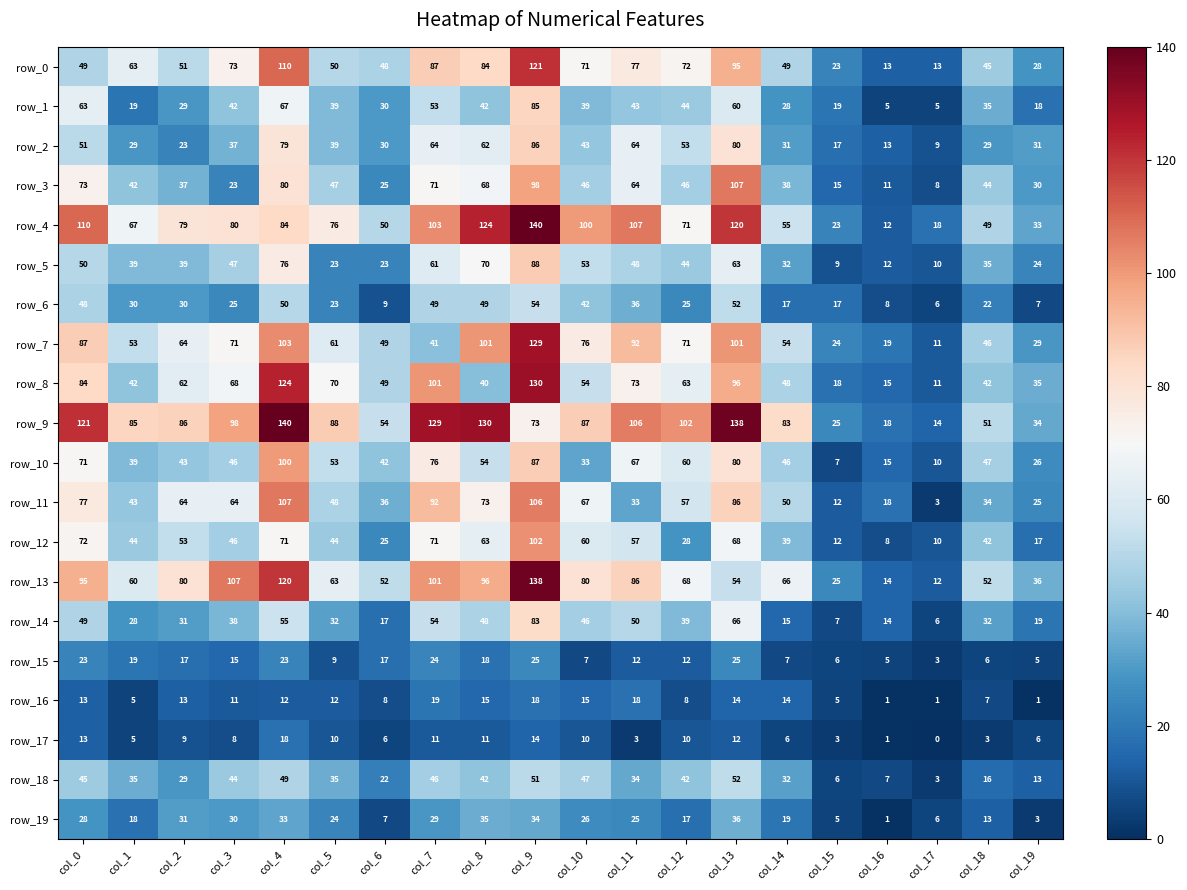

At how many categories does at least one series exceed 60?

14